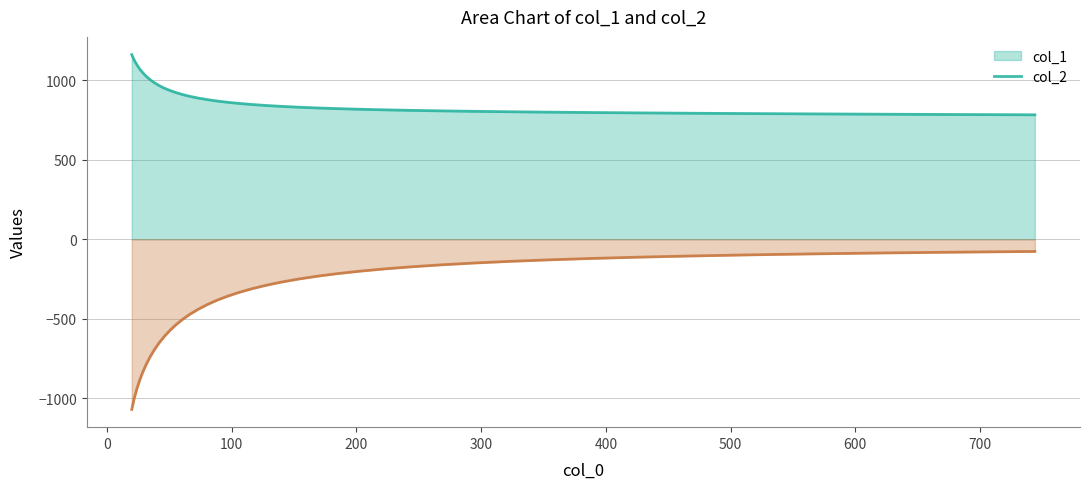

What is the smallest value displayed?

-1071.5